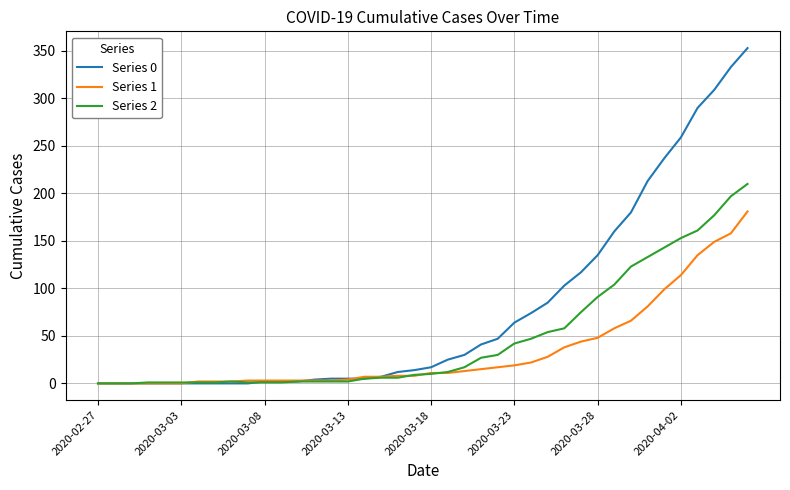

What is the average value of the Series 1 series?

34